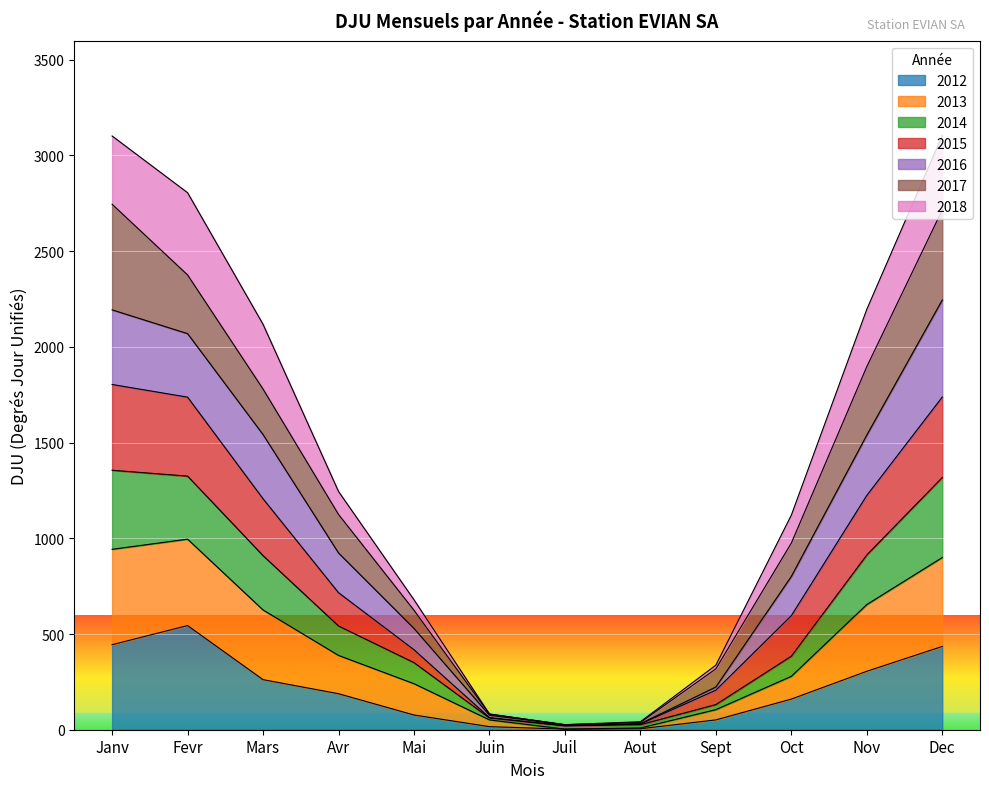

What is the total value across all series at Fevr?

2805.3